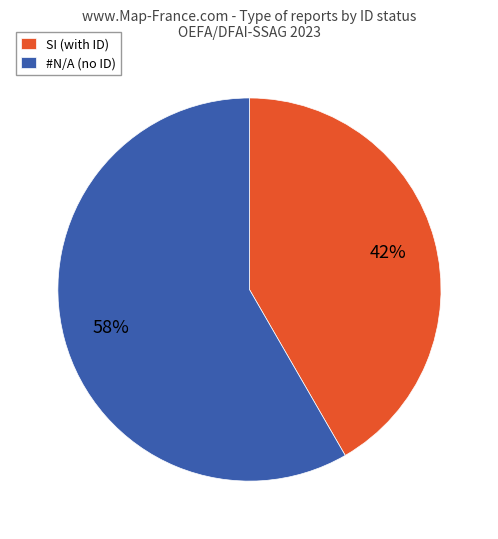

Is it true that #N/A is 48% of the pie?

False